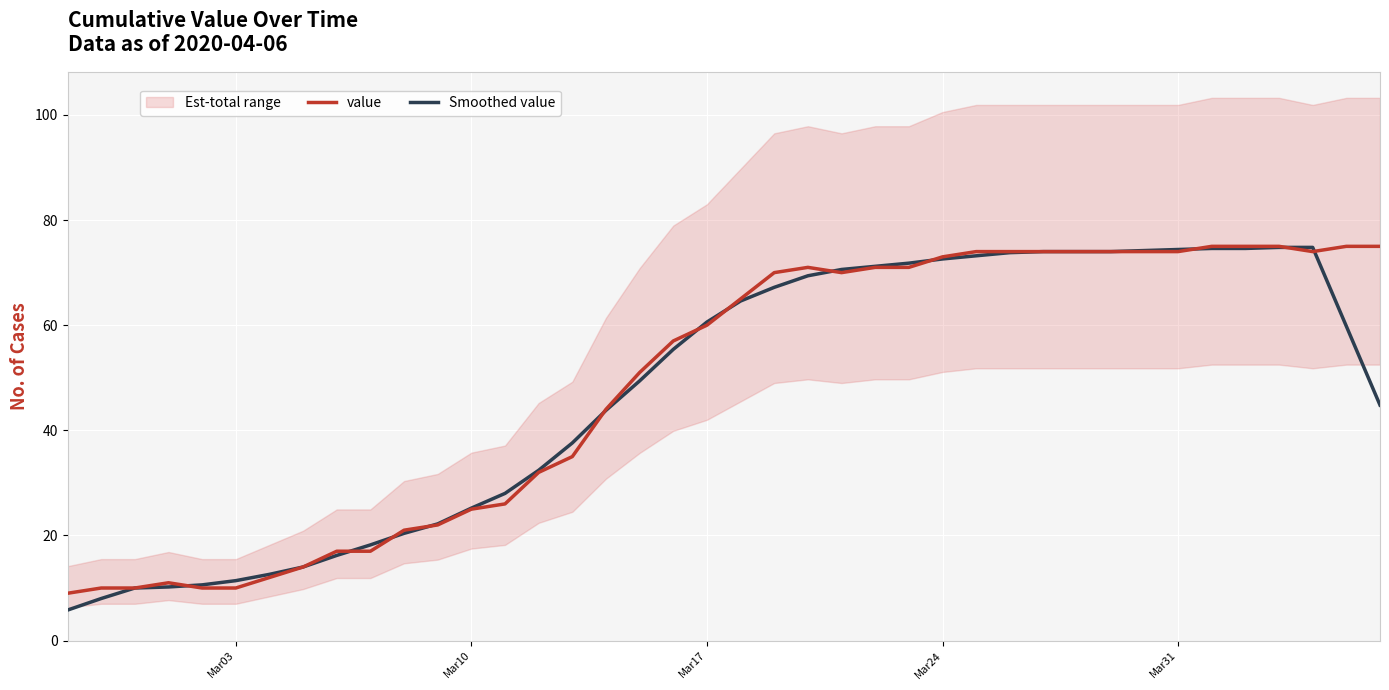

What is the minimum value for Smoothed value?

5.8